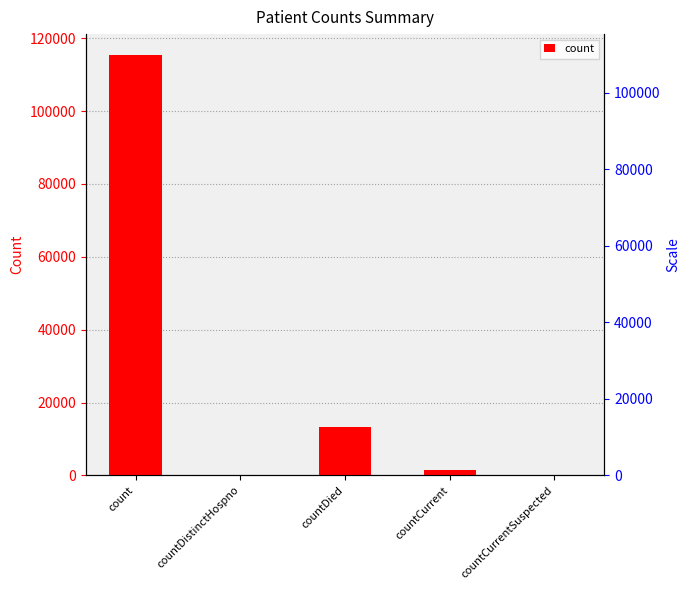

True or false: the data shows 4533 at countDied.

False